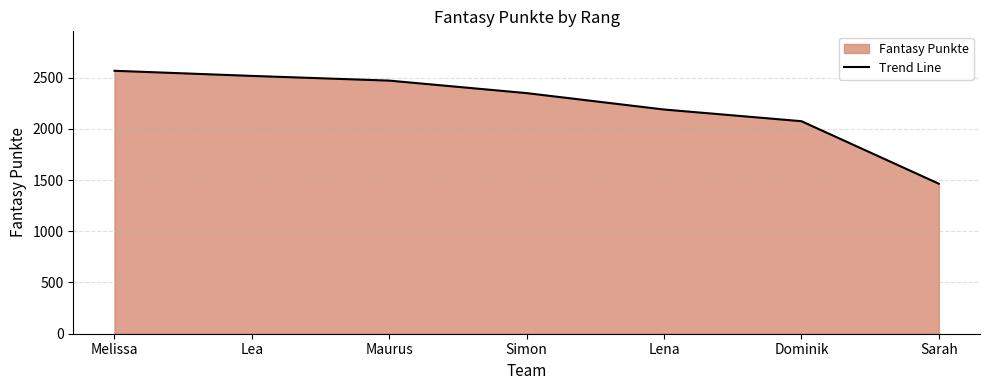

How many data points are less than 2348?

3